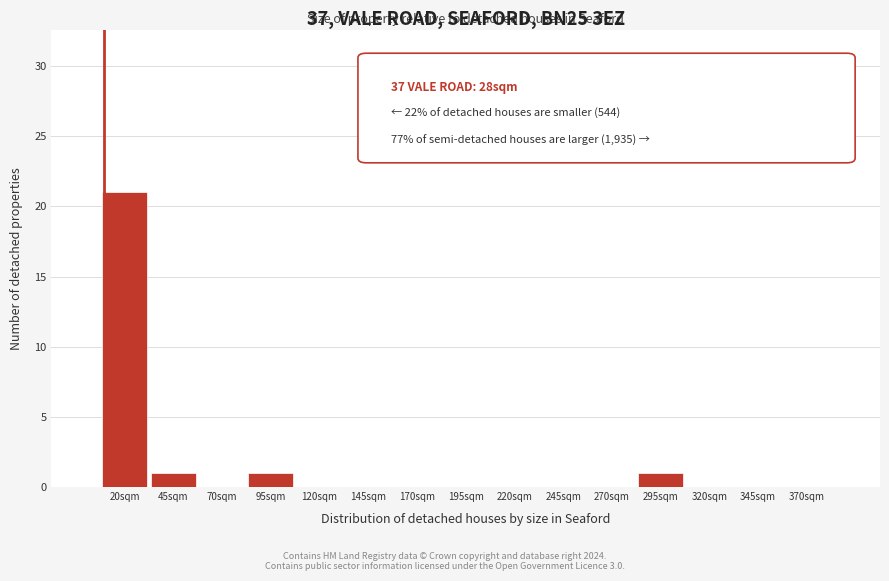

Reading left to right, what are all the values shown in this chart?

20sqm=21	45sqm=1	70sqm=0	95sqm=1	120sqm=0	145sqm=0	170sqm=0	195sqm=0	220sqm=0	245sqm=0	270sqm=0	295sqm=1	320sqm=0	345sqm=0	370sqm=0